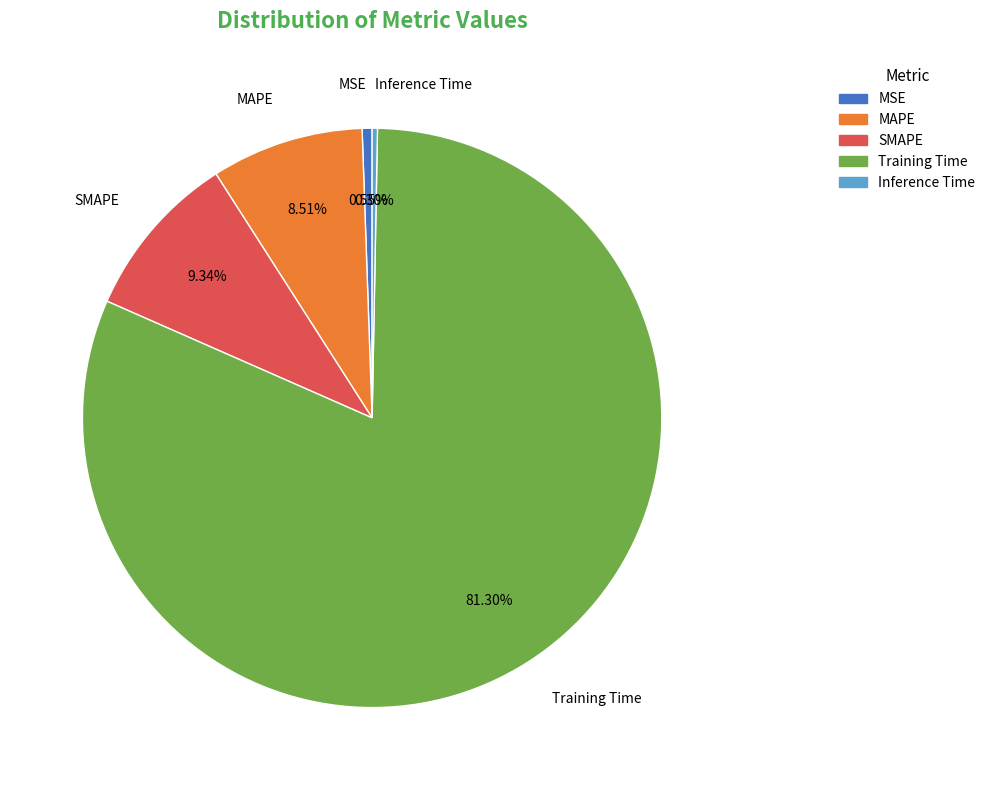

To the nearest percent, what is the difference between the Training Time and MSE slice percentages?

81%